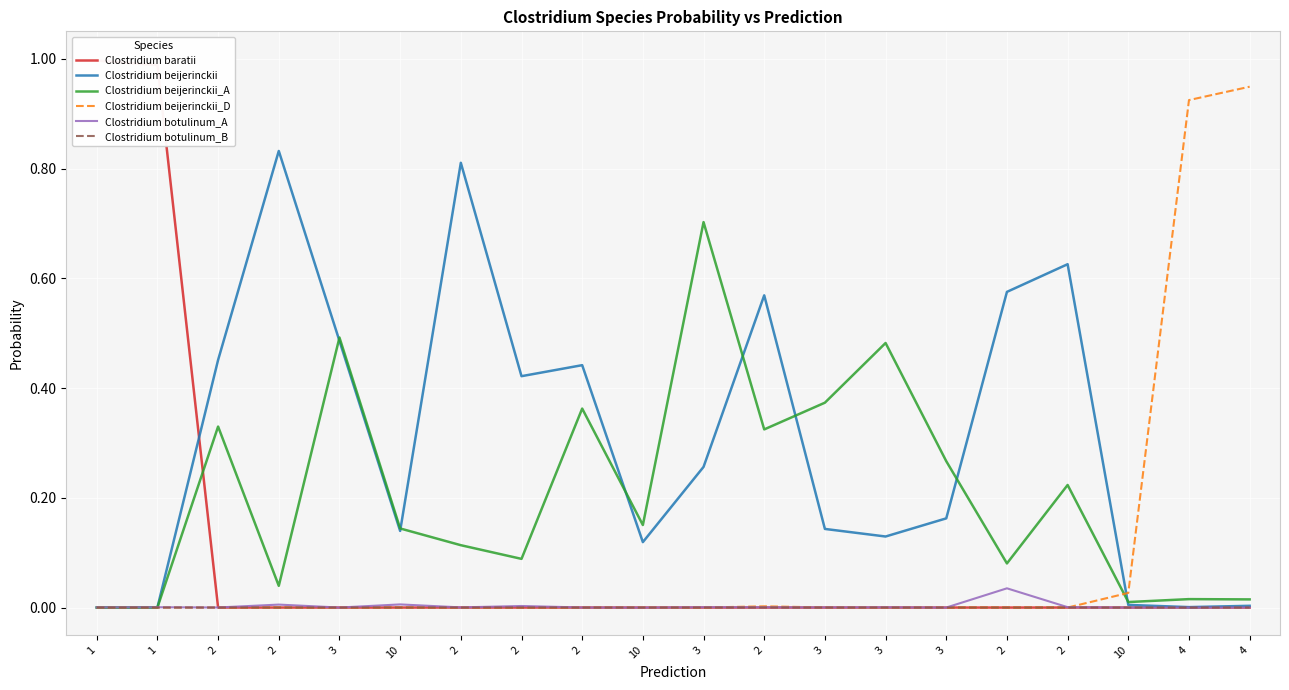

What is the label of the 6th point from the right?

3